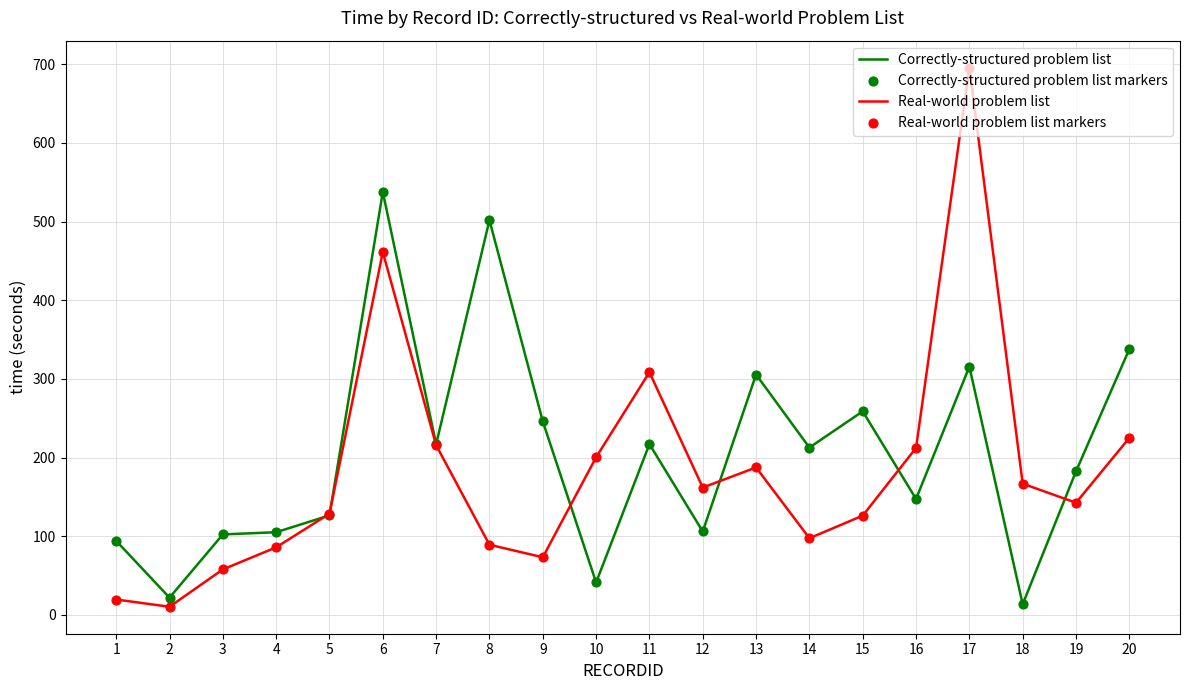

Is the value of Real-world problem list at 15 greater than the value of Correctly-structured problem list at 3?

Yes